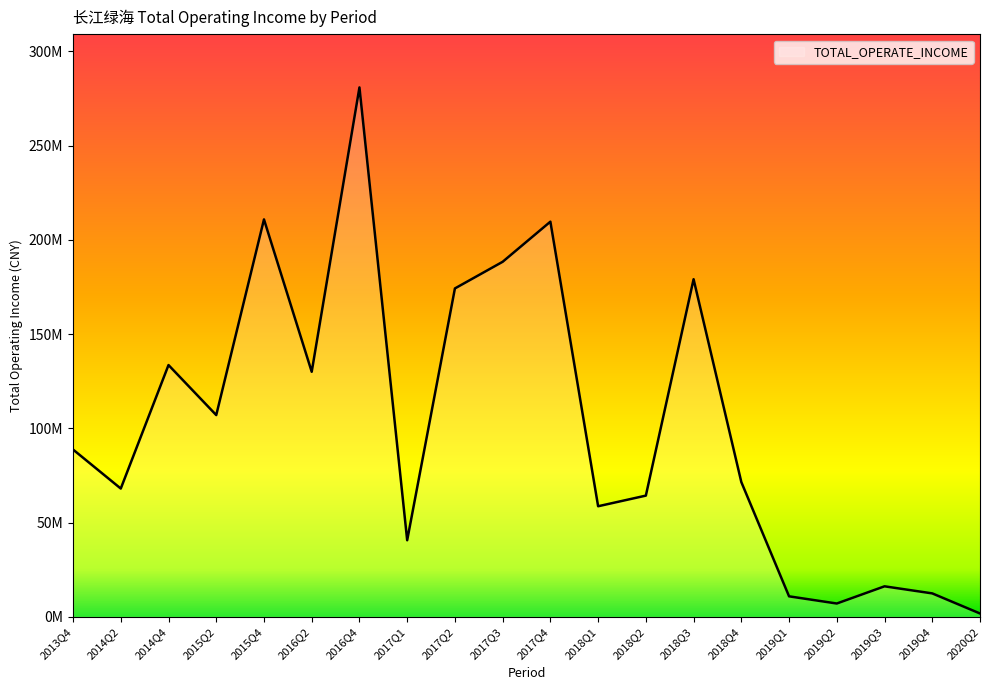

Does the chart have visible grid lines?

No